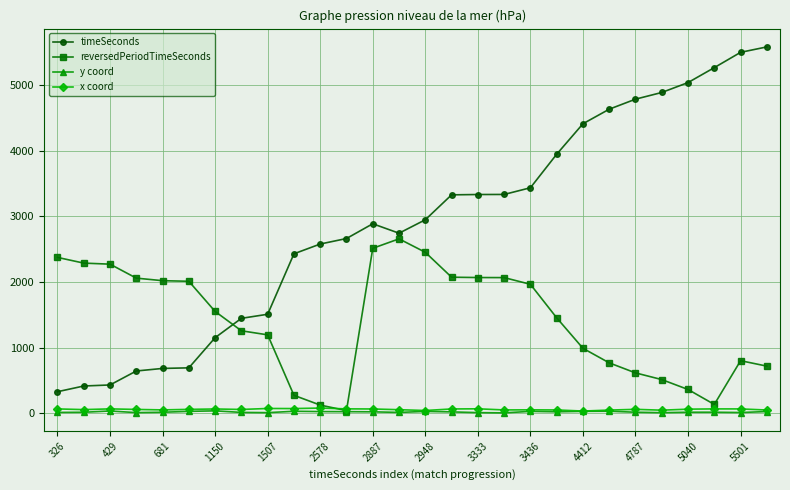

Which series ends up on top after the final intersection of timeSeconds and reversedPeriodTimeSeconds?

timeSeconds